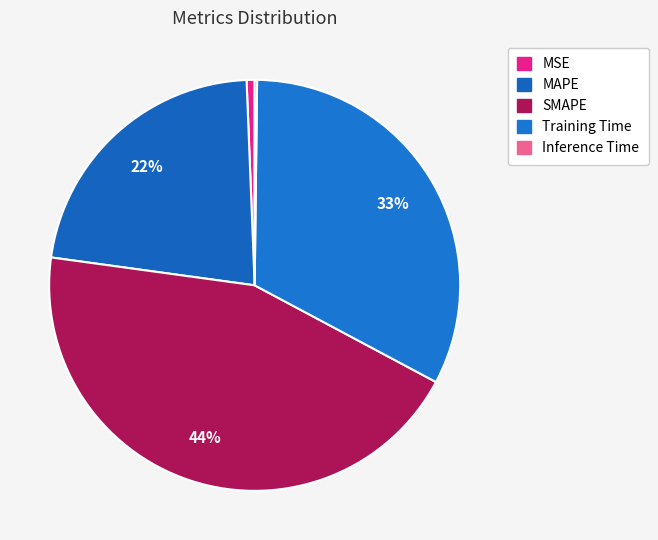

True or false: MSE accounts for 1% of the total.

True